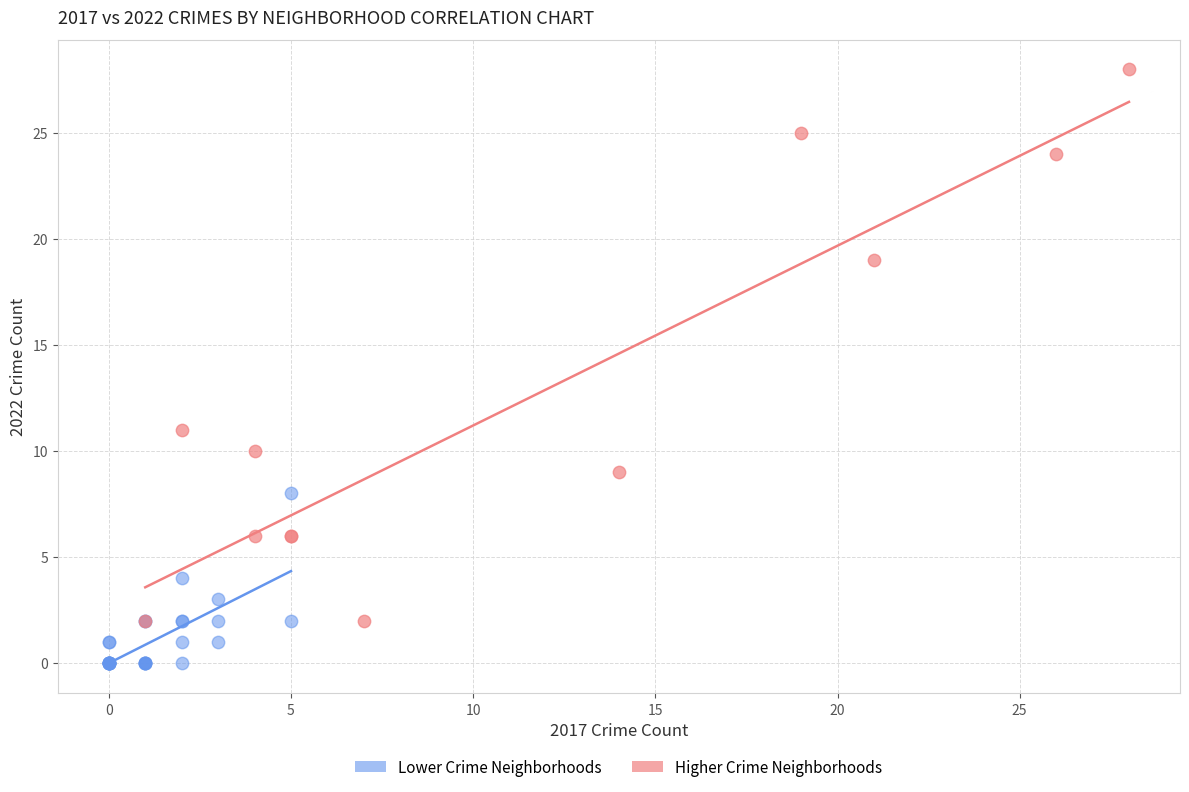

Which series contains the lowest Y value?

Lower Crime Neighborhoods